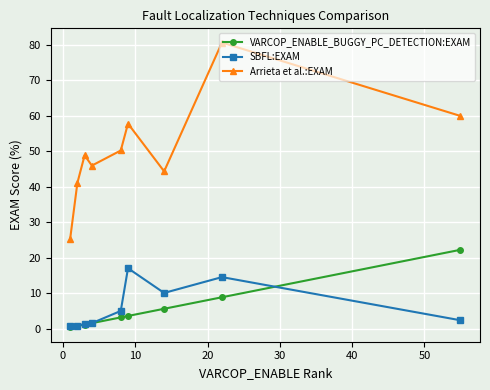

True or false: Arrieta et al.:EXAM has more than 1 points higher than both neighbors.

True